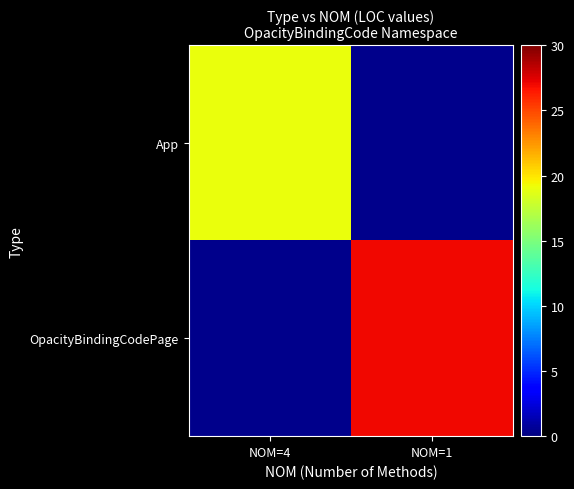

How many values in App are above zero?

1